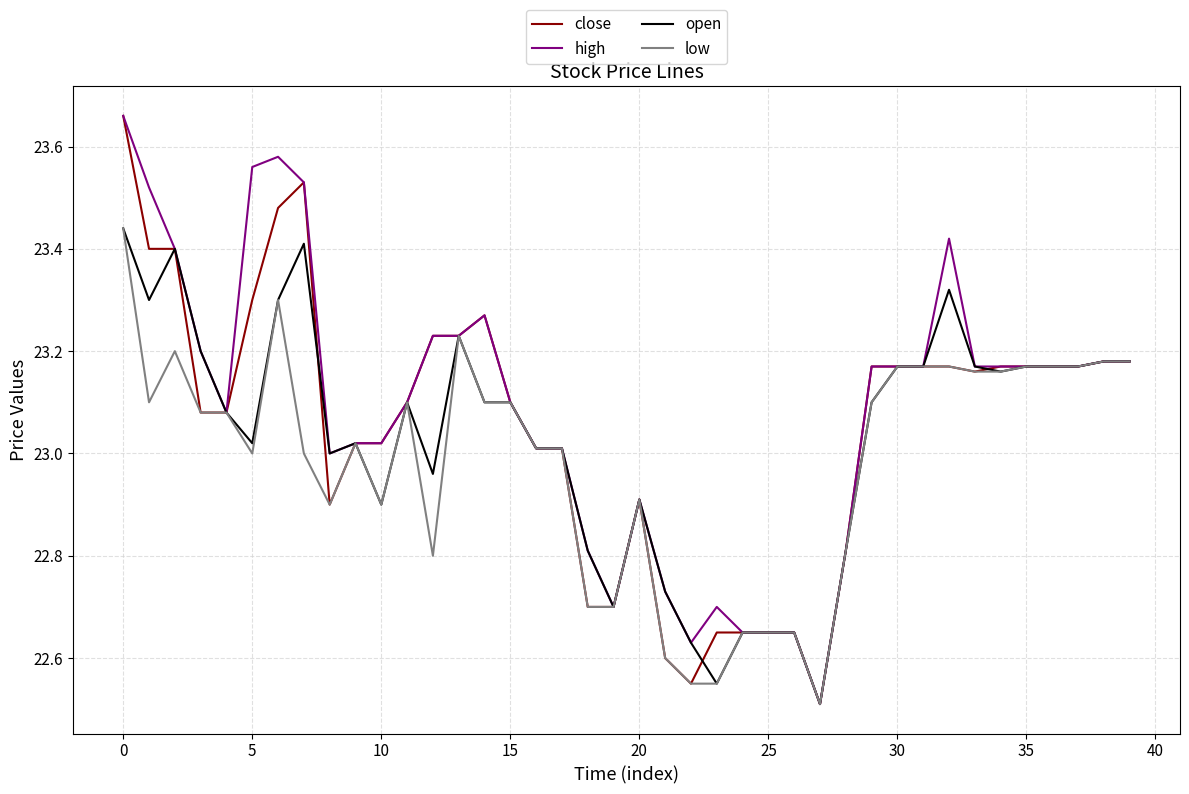

What is the minimum value shown in the chart?

22.5